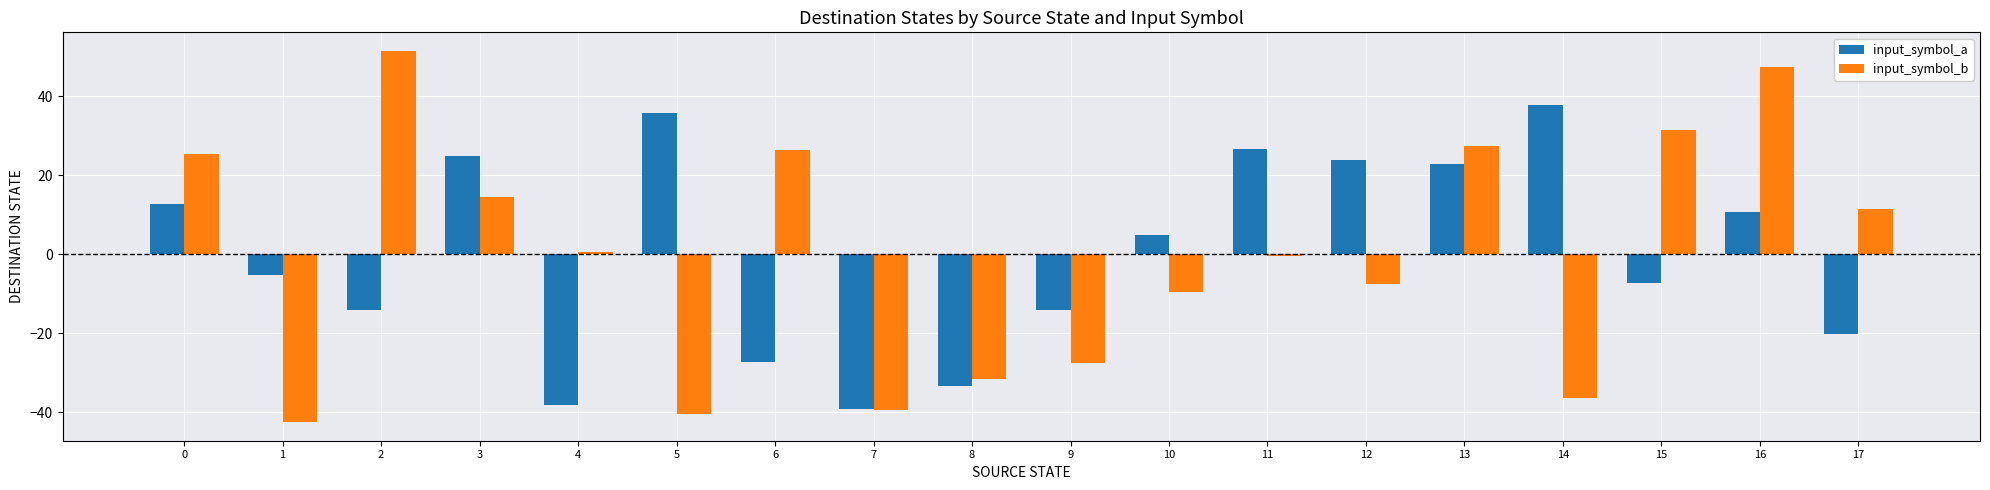

The value of input_symbol_a at 9 is -14.3. True or false?

True